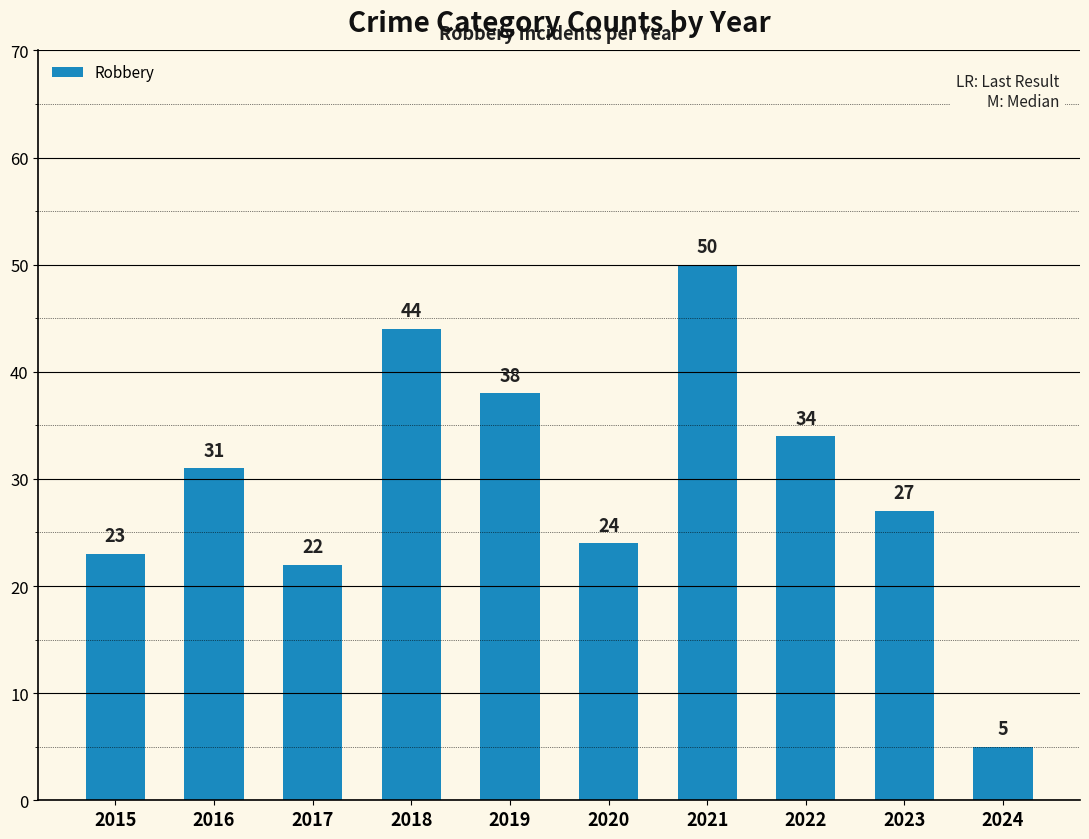

Reading left to right, extract all data points from this chart.

23	31	22	44	38	24	50	34	27	5